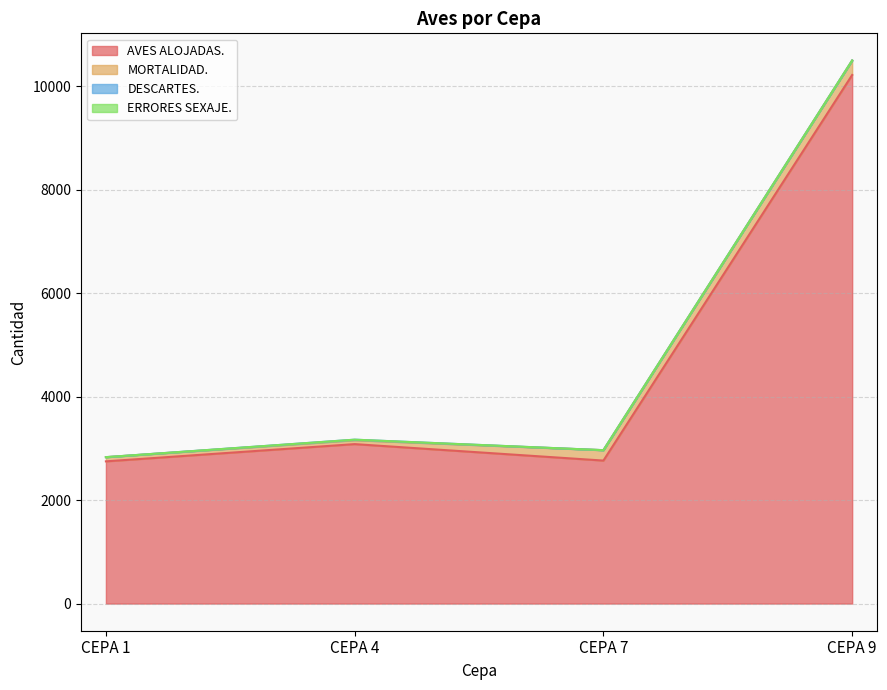

At CEPA 9, list the series in order from smallest to largest.

DESCARTES., ERRORES SEXAJE., MORTALIDAD., AVES ALOJADAS.